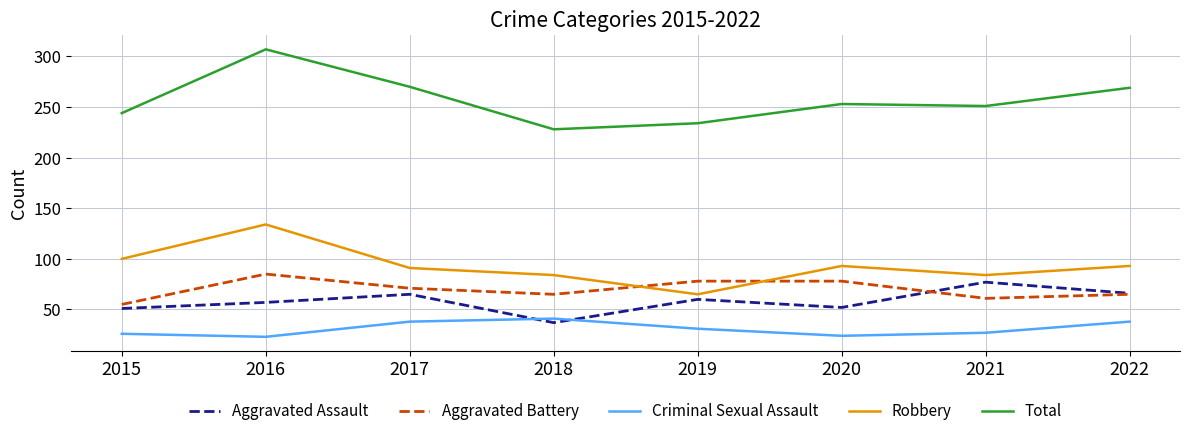

What is the maximum value shown in the chart?

307